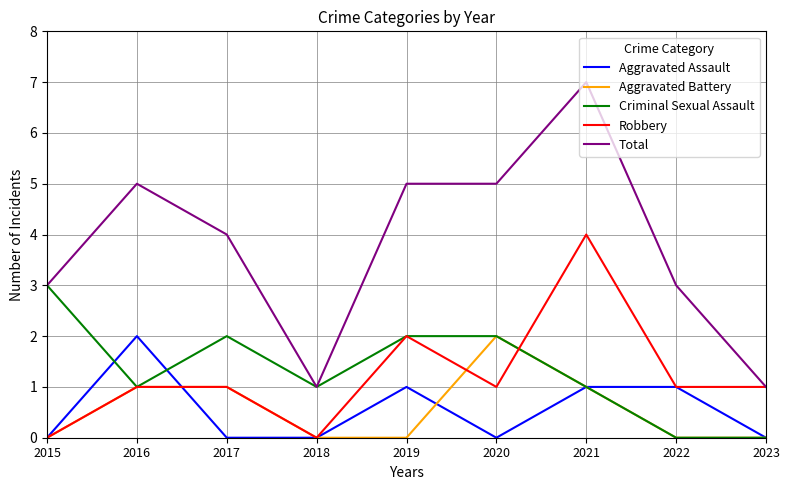

Where is the first local minimum for Robbery?

2018